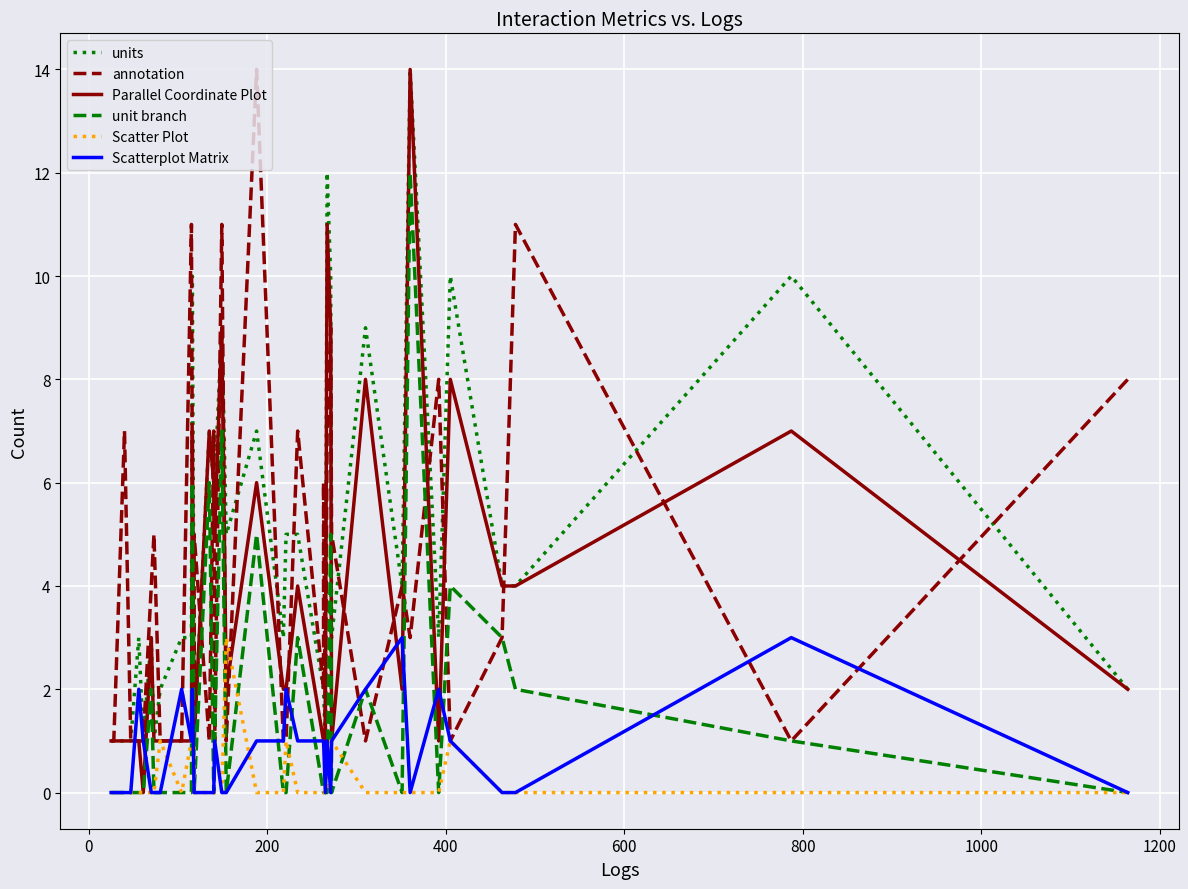

Which series has the largest total across all categories?

units